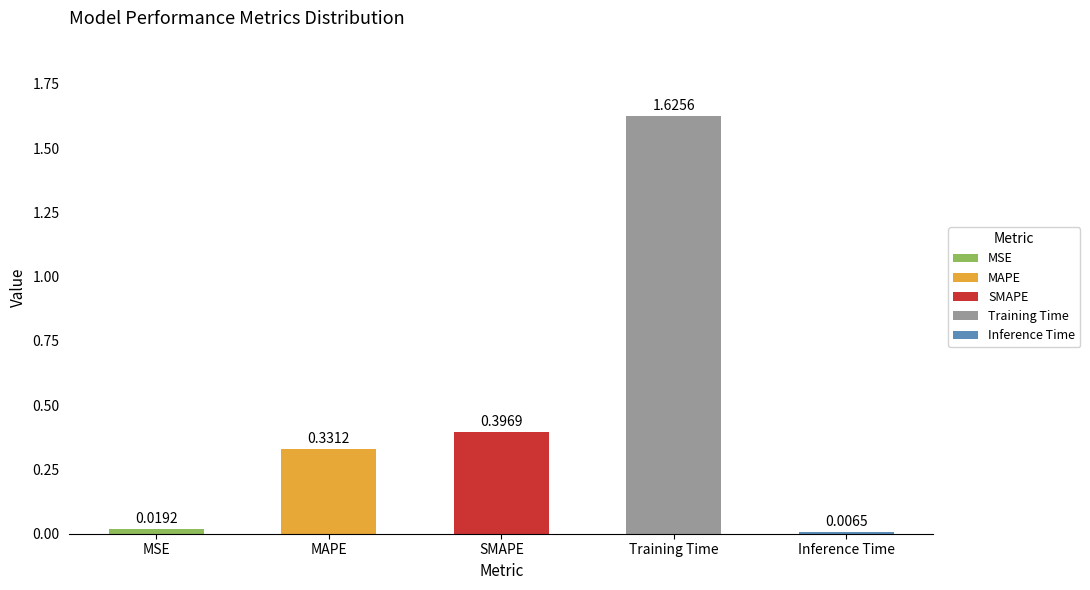

What is the label of the 5th bar from the left?

Inference Time